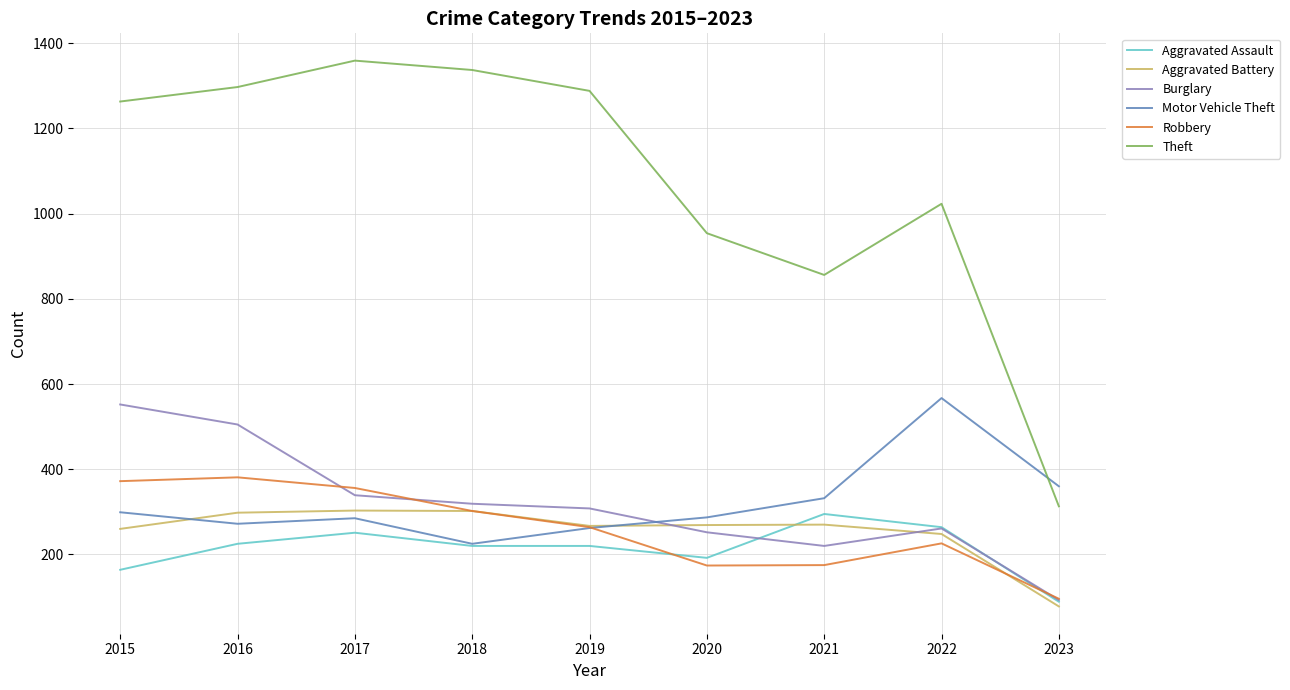

After their last crossing, which series has the higher values: Theft or Motor Vehicle Theft?

Motor Vehicle Theft